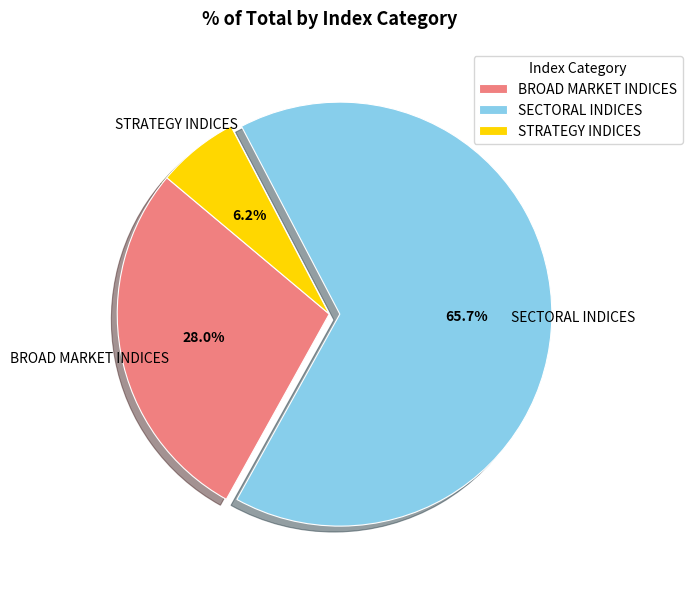

Which slice is the smallest?

STRATEGY INDICES